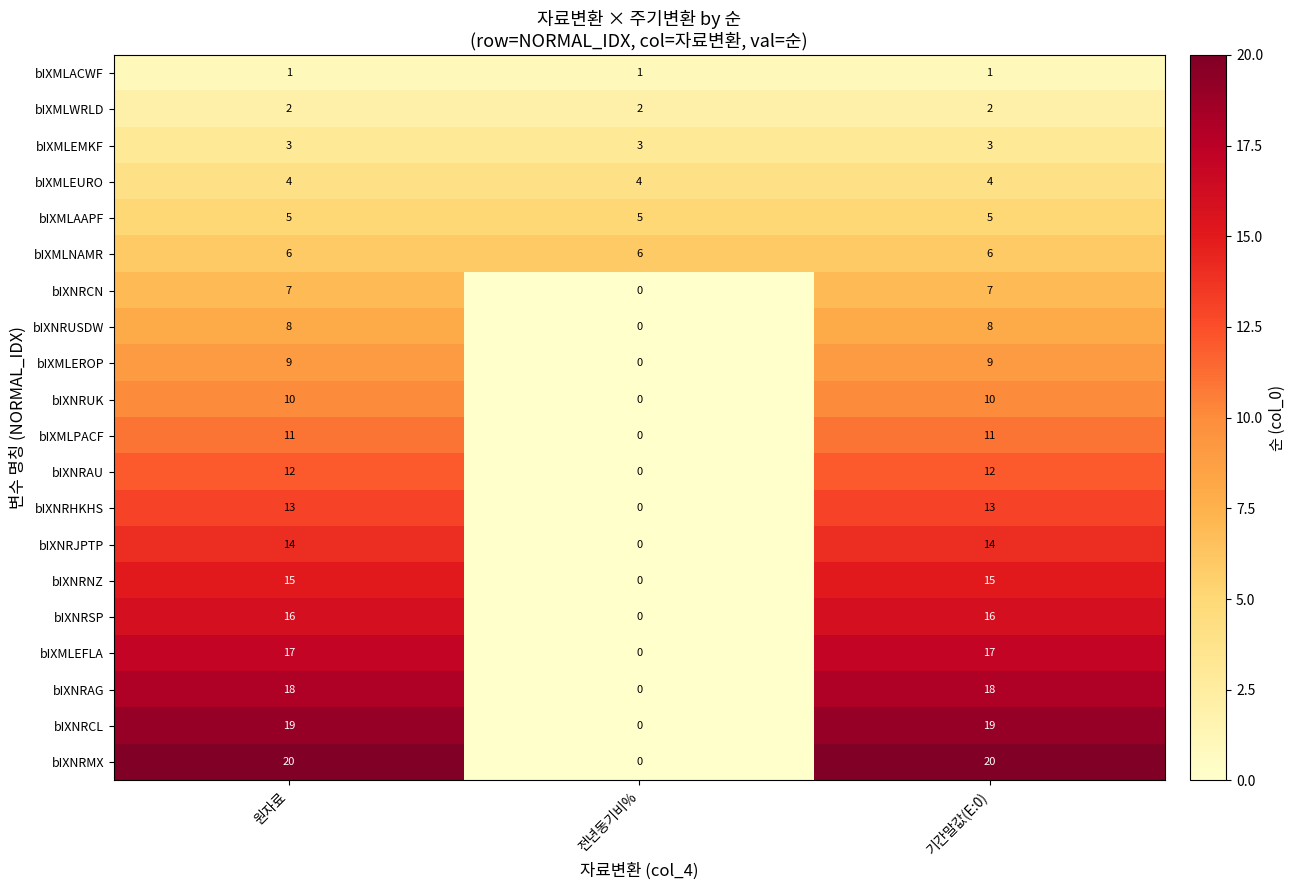

What is the approximate value of bIXMLAAPF at 원자료?

5